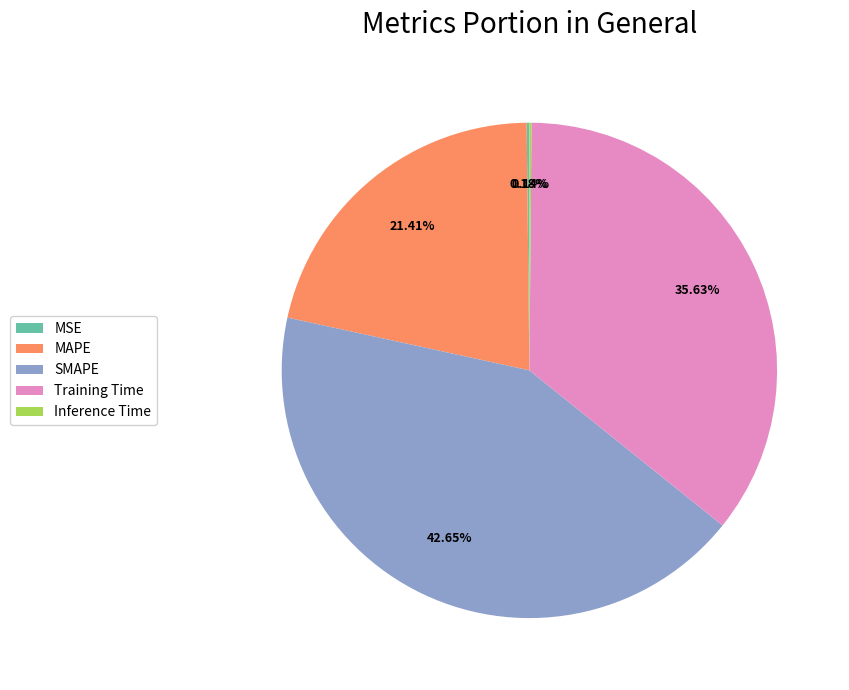

Between SMAPE and MAPE, which is larger?

SMAPE